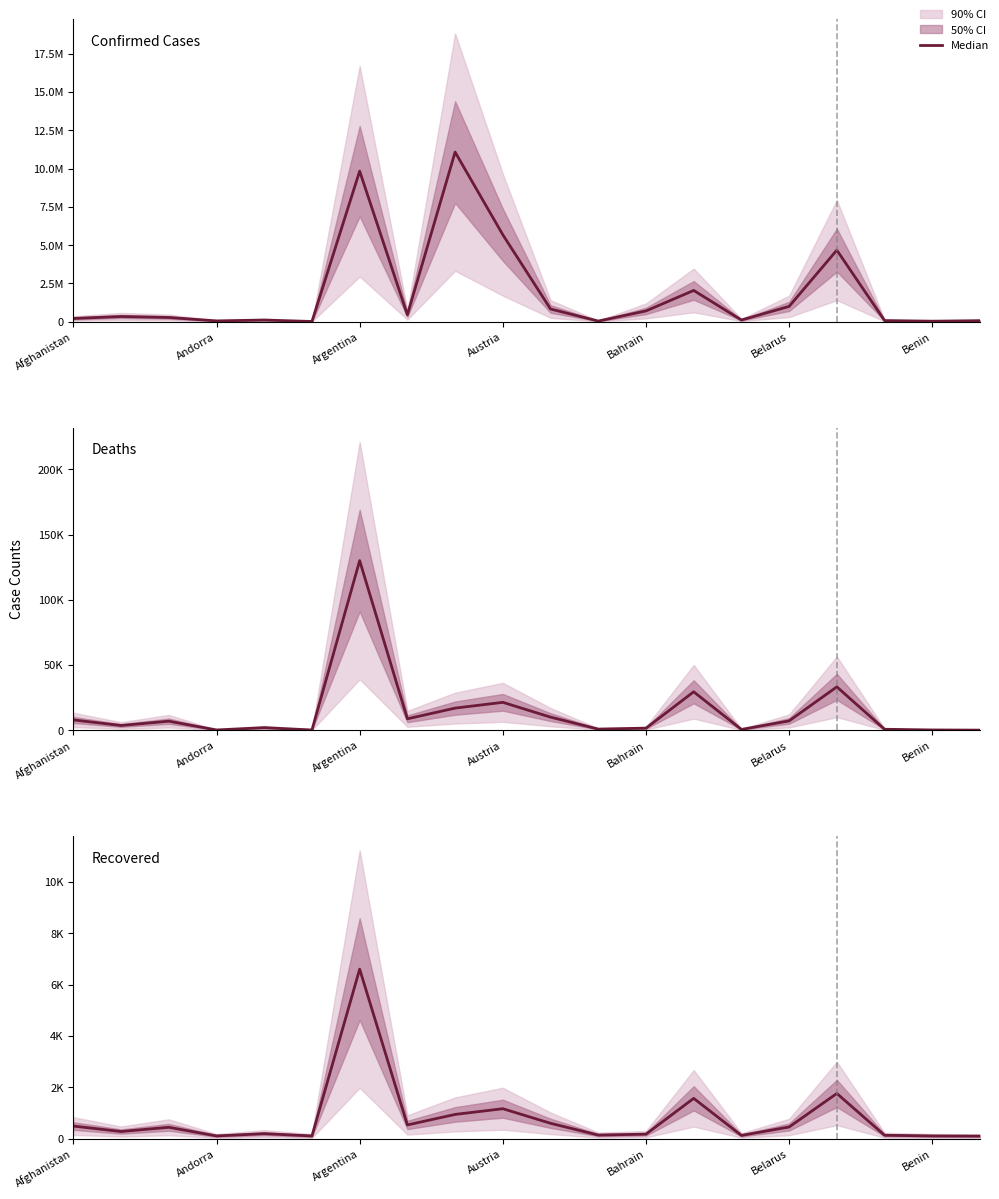

List the labels in order of value, smallest first.

19, Belarus, 18, Austria, 14, 17, 11, 12, Bahrain, Andorra, Argentina, 15, Afghanistan, 7, 10, 8, 9, 13, 16, Benin